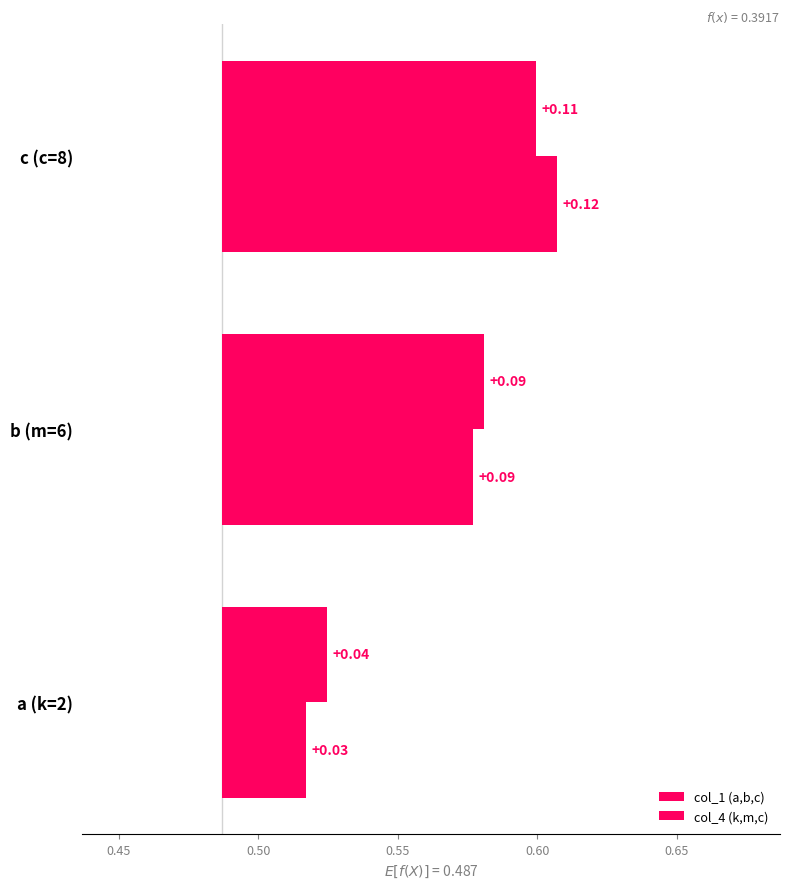

What is the average value of the col_1 (a,b,c) series?

0.1